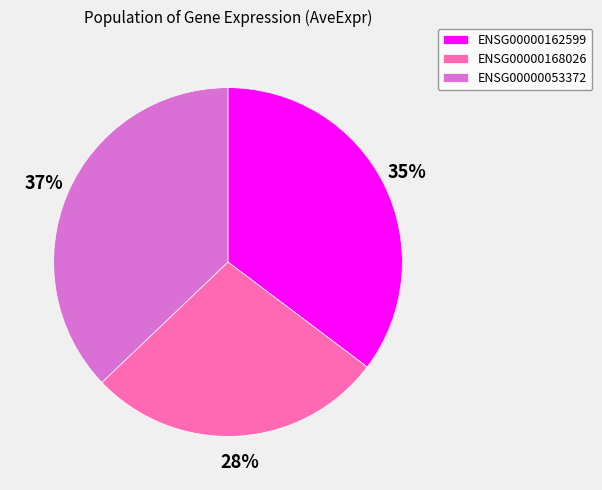

To the nearest percent, what portion does ENSG00000168026 represent?

28%